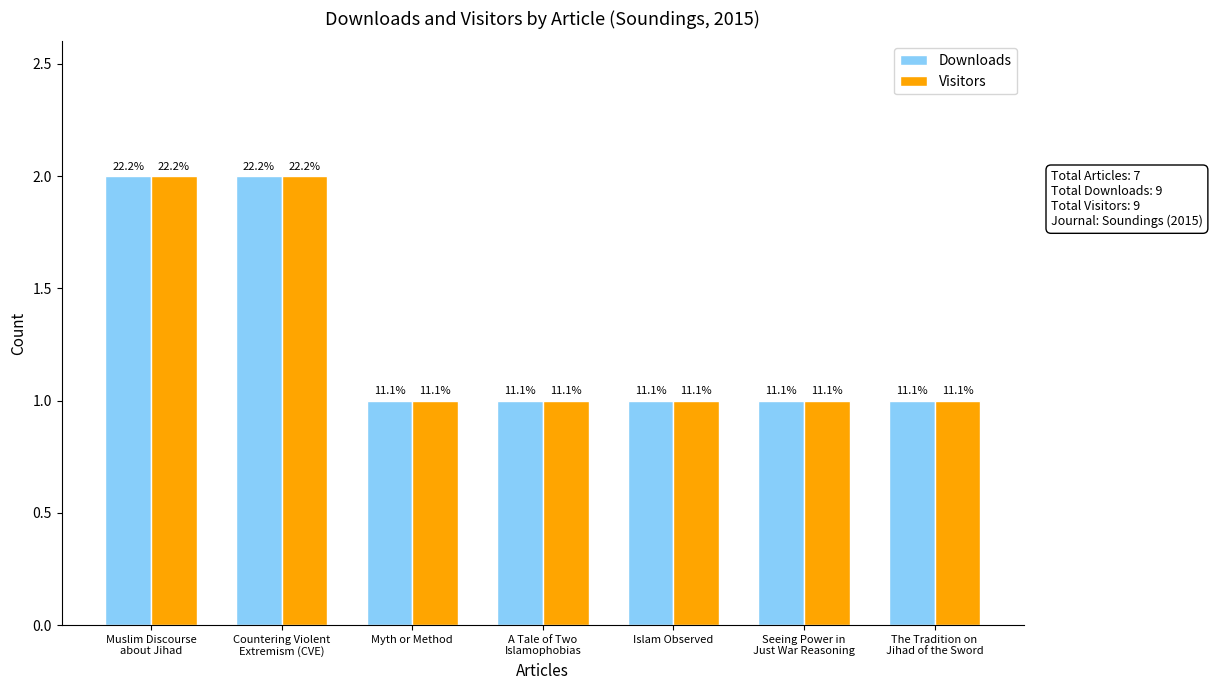

Is the value of Visitors at Islam Observed greater than the value of Downloads at A Tale of Two
Islamophobias?

No